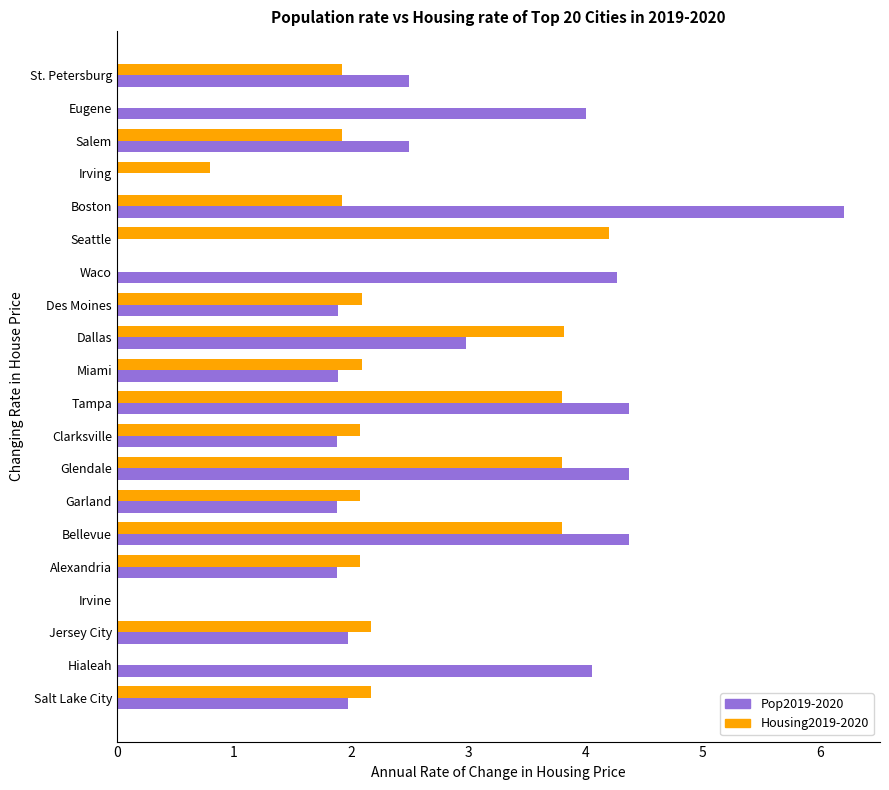

What is the total value across all series at Eugene?

4.0